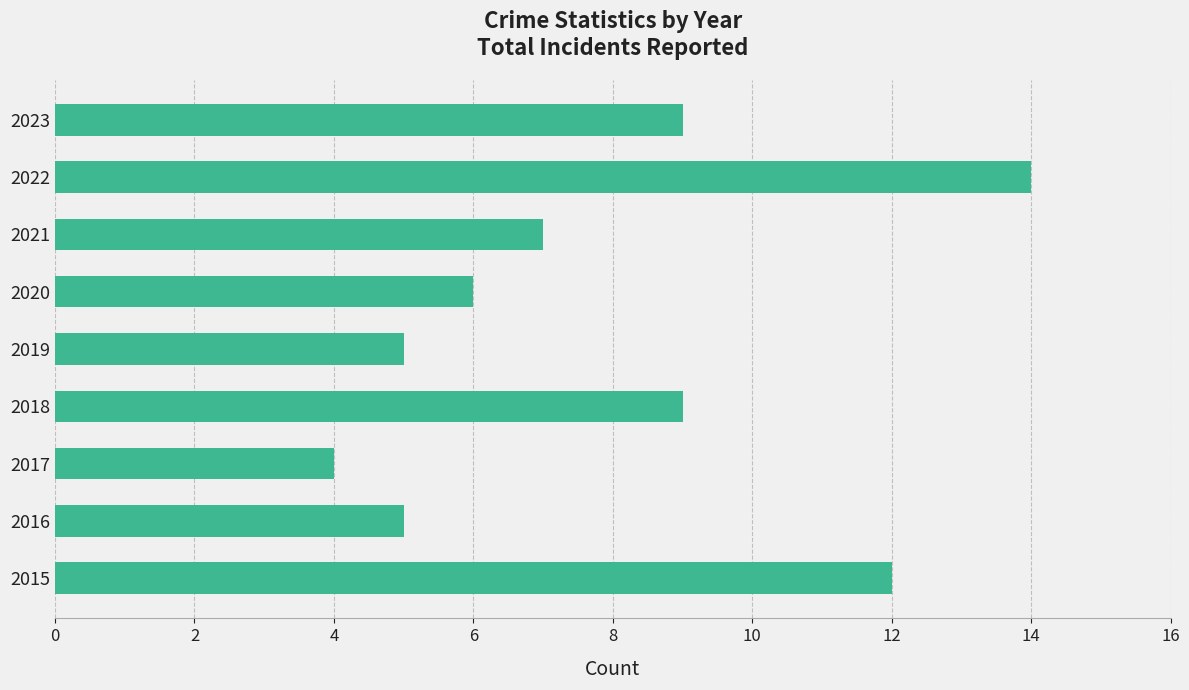

What is the minimum value shown in the chart?

4